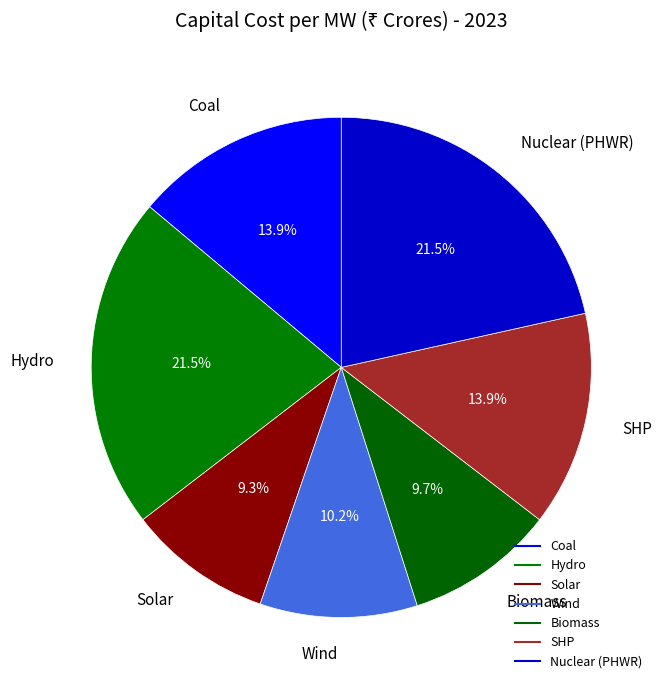

What percentage is the Solar slice, to the nearest percent?

9%